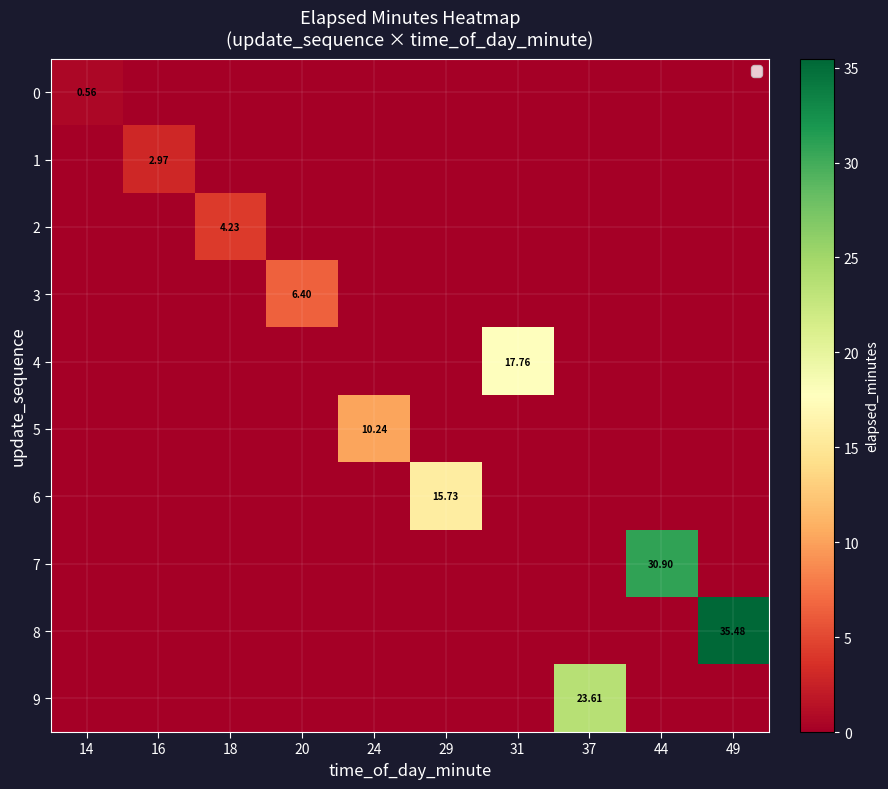

The value of 1 at 37 is 0.0. True or false?

True